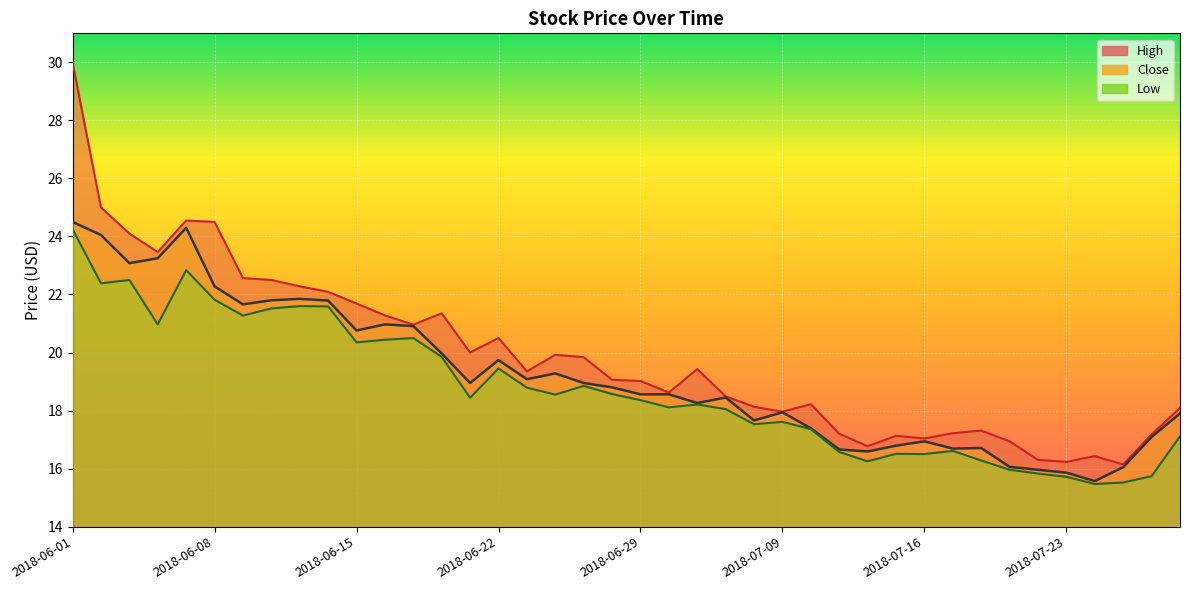

Between 2018-07-16 and 2018-07-24, which series saw the biggest shift?

Close